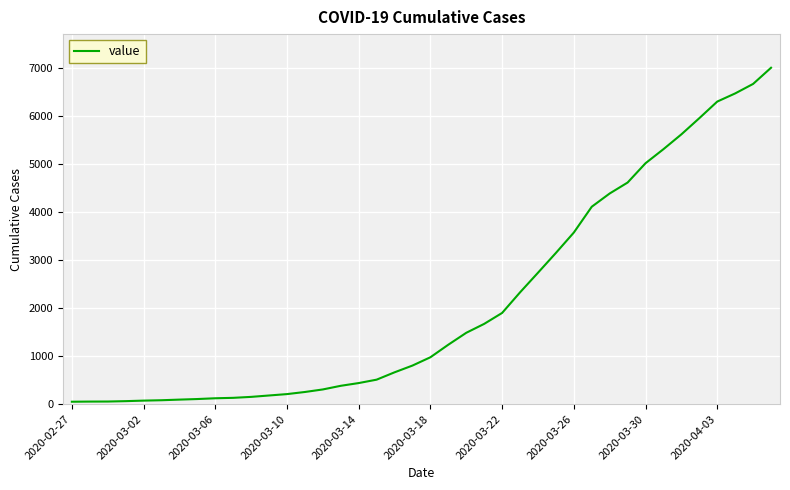

How many lines are shown in the chart?

1